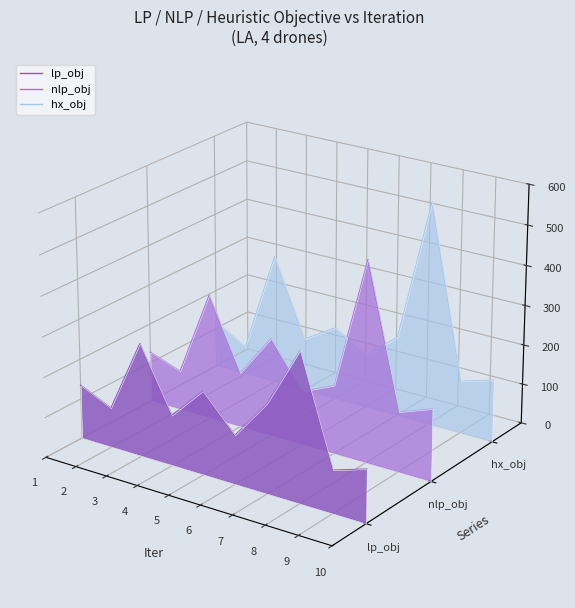

How many lines are shown in the chart?

3